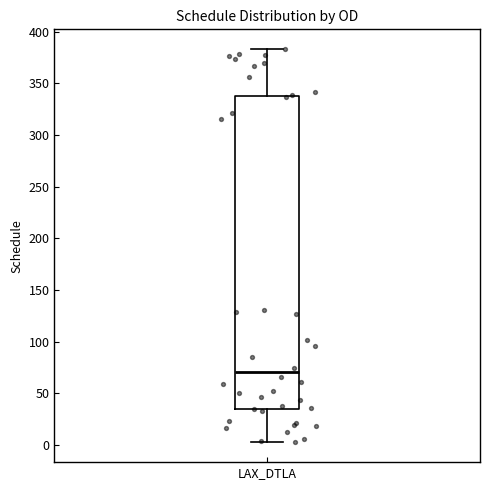

Read this box plot against the y-axis: the position of the median line, the range covered by the box, and the ends of both whiskers. The values are not printed on the chart, so give them approximately, as read against the axis.

median 70, box 35 to 340, whiskers 5 to 385